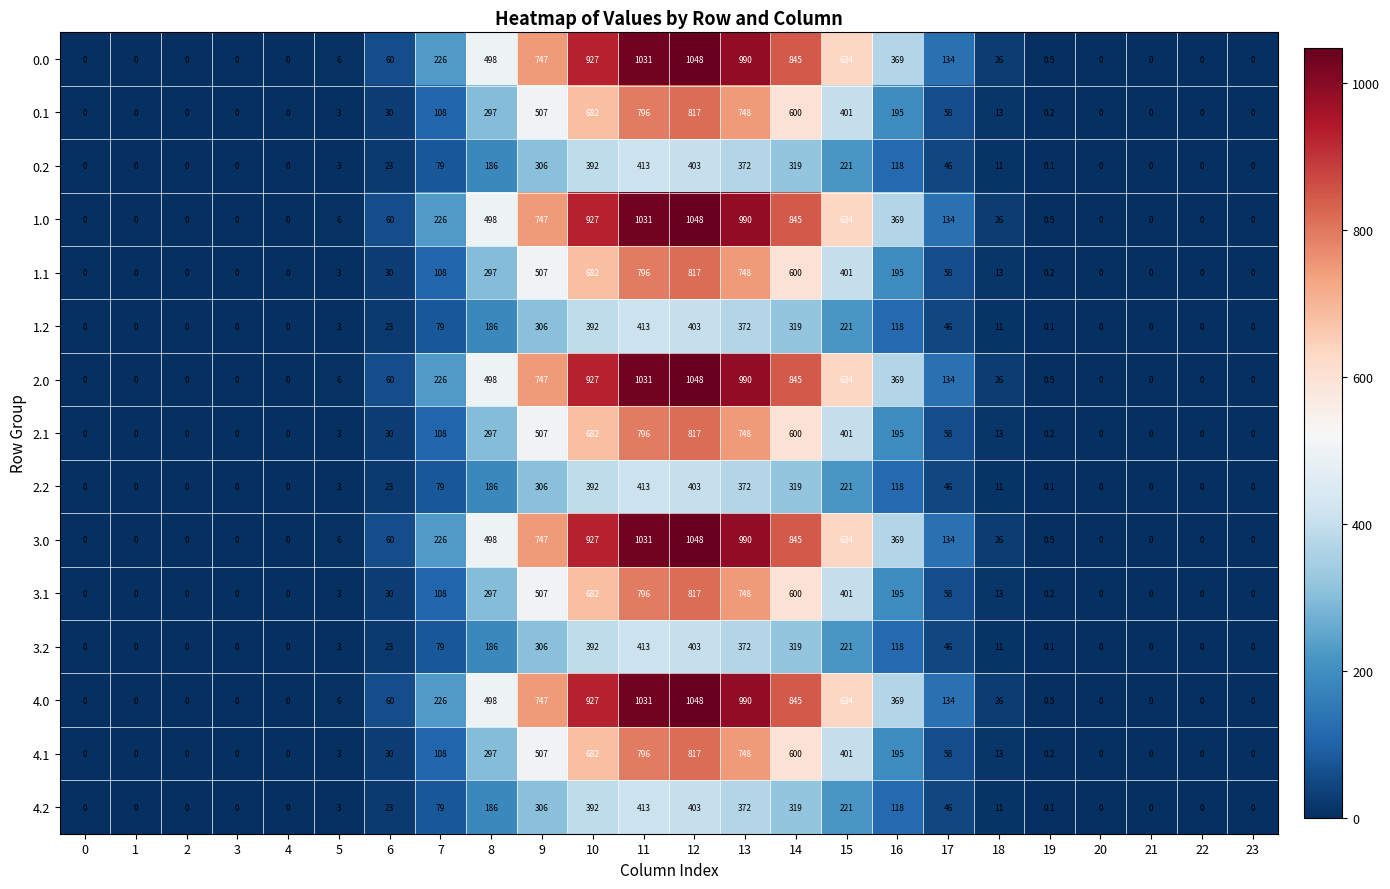

What is the sum of the 4.2 values at 5 and 22?

3.0